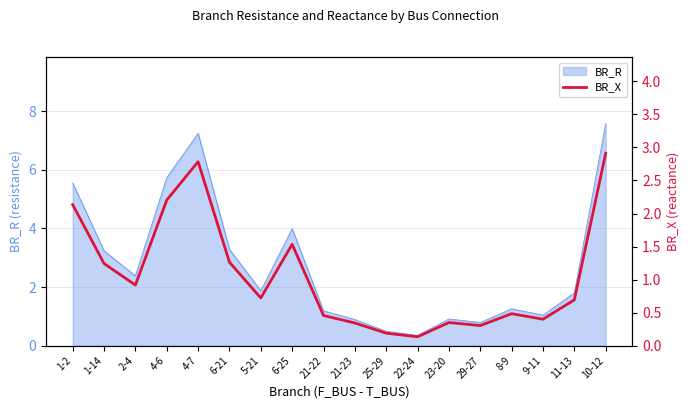

Where is the first local minimum?

2-4